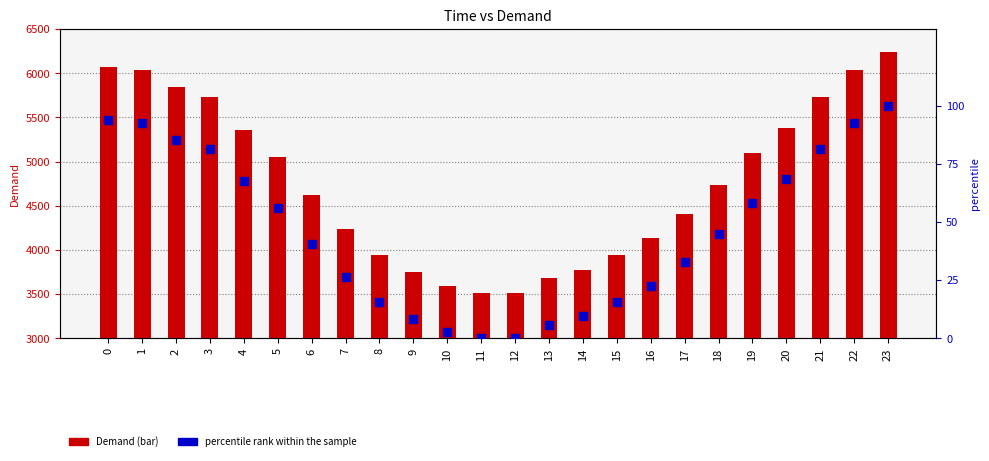

Which series reaches the maximum Y coordinate?

Demand